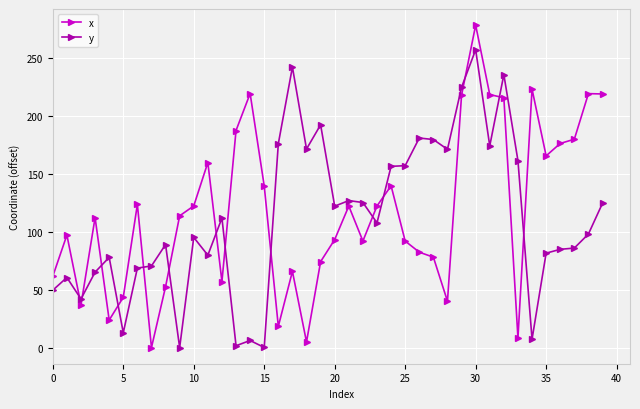

List the series in order of their peak value, highest first.

x, y